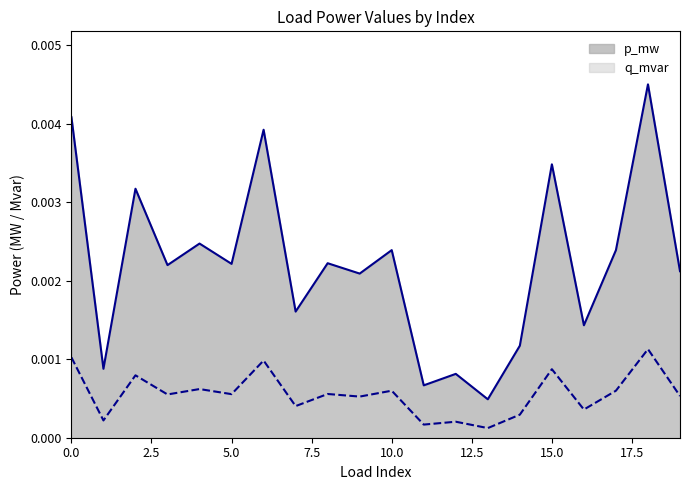

True or false: q_mvar and p_mw intersect in this chart.

False